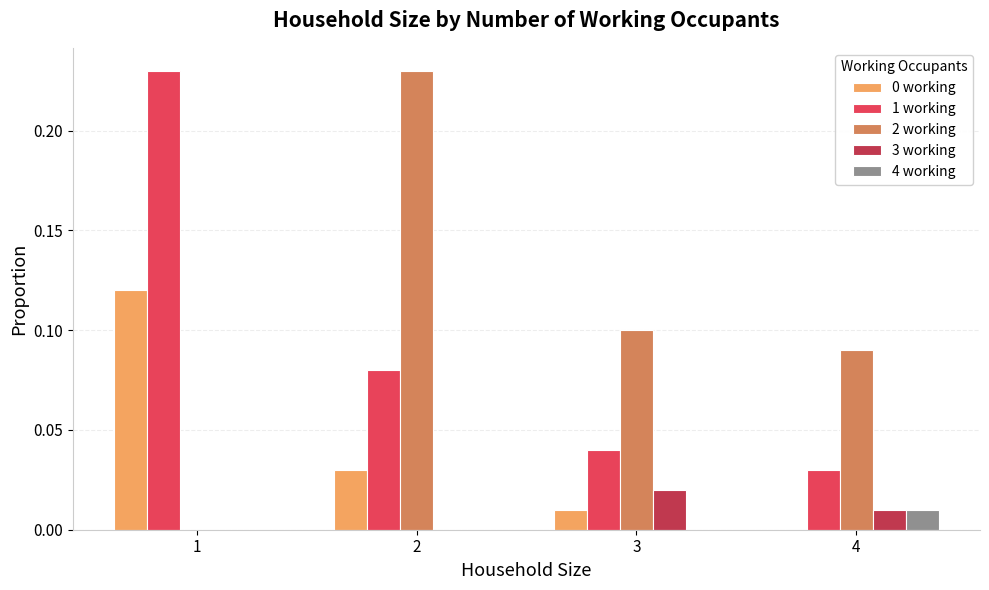

Is it true that 4 working equals 0.0 at 2?

True